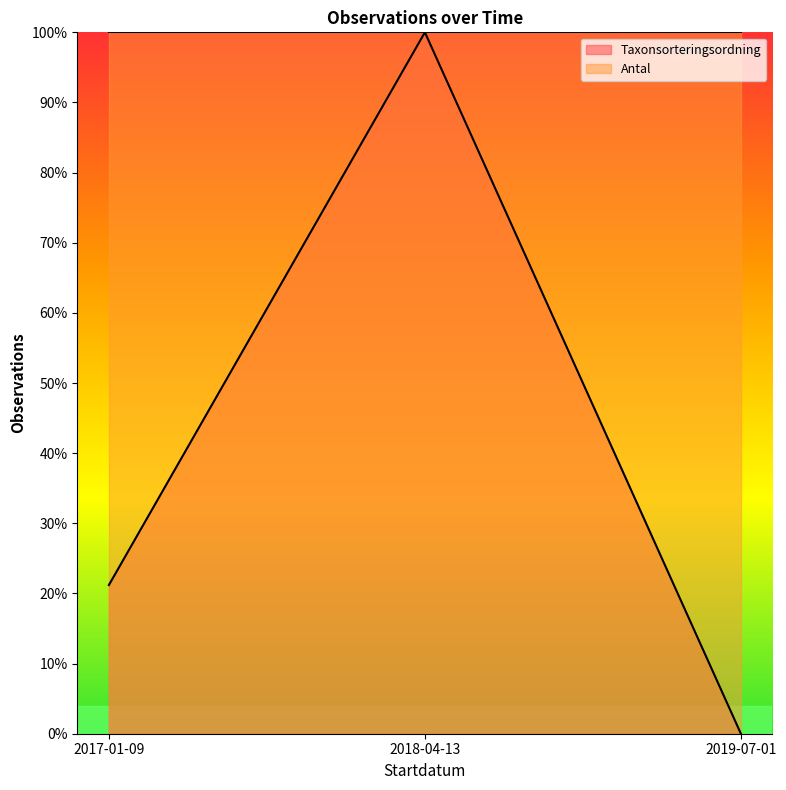

What are all the series names shown in the legend?

Taxonsorteringsordning, Antal